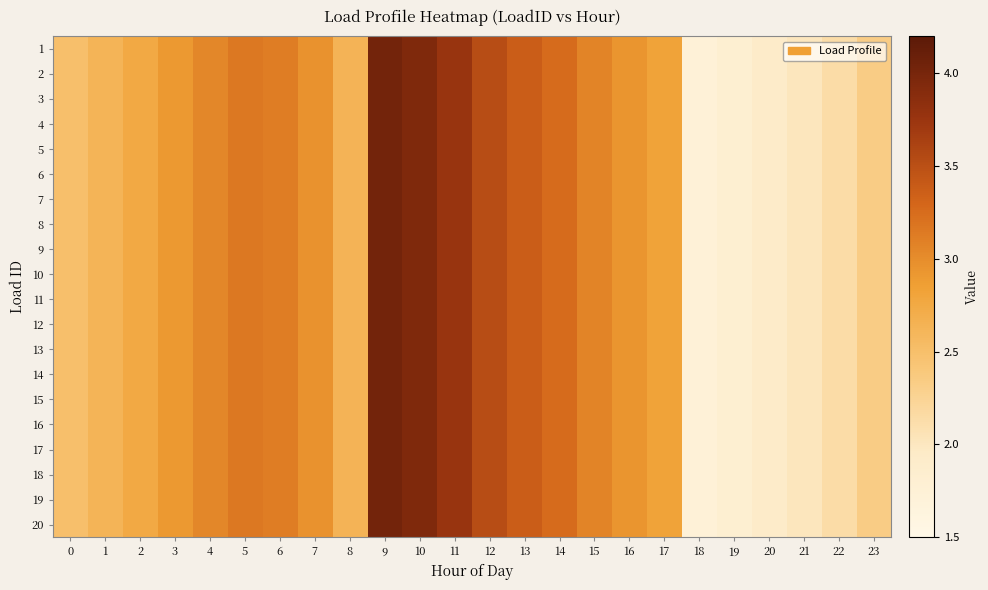

Reading left to right, transcribe all the data shown in this chart.

1: 0=2.5	1=2.6	2=2.7	3=2.9	4=3.0	5=3.2	6=3.1	7=3.0	8=2.6	9=4.0	10=3.9	11=3.8	12=3.5	13=3.4	14=3.3	15=3.1	16=2.9	17=2.8	18=1.7	19=1.8	20=1.9	21=2.0	22=2.1	23=2.3
2: 0=2.5	1=2.6	2=2.7	3=2.9	4=3.0	5=3.2	6=3.1	7=3.0	8=2.6	9=4.0	10=3.9	11=3.8	12=3.5	13=3.4	14=3.3	15=3.1	16=2.9	17=2.8	18=1.7	19=1.8	20=1.9	21=2.0	22=2.1	23=2.3
3: 0=2.5	1=2.6	2=2.7	3=2.9	4=3.0	5=3.2	6=3.1	7=3.0	8=2.6	9=4.0	10=3.9	11=3.8	12=3.5	13=3.4	14=3.3	15=3.1	16=2.9	17=2.8	18=1.7	19=1.8	20=1.9	21=2.0	22=2.1	23=2.3
4: 0=2.5	1=2.6	2=2.7	3=2.9	4=3.0	5=3.2	6=3.1	7=3.0	8=2.6	9=4.0	10=3.9	11=3.8	12=3.5	13=3.4	14=3.3	15=3.1	16=2.9	17=2.8	18=1.7	19=1.8	20=1.9	21=2.0	22=2.1	23=2.3
5: 0=2.5	1=2.6	2=2.7	3=2.9	4=3.0	5=3.2	6=3.1	7=3.0	8=2.6	9=4.0	10=3.9	11=3.8	12=3.5	13=3.4	14=3.3	15=3.1	16=2.9	17=2.8	18=1.7	19=1.8	20=1.9	21=2.0	22=2.1	23=2.3
6: 0=2.5	1=2.6	2=2.7	3=2.9	4=3.0	5=3.2	6=3.1	7=3.0	8=2.6	9=4.0	10=3.9	11=3.8	12=3.5	13=3.4	14=3.3	15=3.1	16=2.9	17=2.8	18=1.7	19=1.8	20=1.9	21=2.0	22=2.1	23=2.3
7: 0=2.5	1=2.6	2=2.7	3=2.9	4=3.0	5=3.2	6=3.1	7=3.0	8=2.6	9=4.0	10=3.9	11=3.8	12=3.5	13=3.4	14=3.3	15=3.1	16=2.9	17=2.8	18=1.7	19=1.8	20=1.9	21=2.0	22=2.1	23=2.3
8: 0=2.5	1=2.6	2=2.7	3=2.9	4=3.0	5=3.2	6=3.1	7=3.0	8=2.6	9=4.0	10=3.9	11=3.8	12=3.5	13=3.4	14=3.3	15=3.1	16=2.9	17=2.8	18=1.7	19=1.8	20=1.9	21=2.0	22=2.1	23=2.3
9: 0=2.5	1=2.6	2=2.7	3=2.9	4=3.0	5=3.2	6=3.1	7=3.0	8=2.6	9=4.0	10=3.9	11=3.8	12=3.5	13=3.4	14=3.3	15=3.1	16=2.9	17=2.8	18=1.7	19=1.8	20=1.9	21=2.0	22=2.1	23=2.3
10: 0=2.5	1=2.6	2=2.7	3=2.9	4=3.0	5=3.2	6=3.1	7=3.0	8=2.6	9=4.0	10=3.9	11=3.8	12=3.5	13=3.4	14=3.3	15=3.1	16=2.9	17=2.8	18=1.7	19=1.8	20=1.9	21=2.0	22=2.1	23=2.3
11: 0=2.5	1=2.6	2=2.7	3=2.9	4=3.0	5=3.2	6=3.1	7=3.0	8=2.6	9=4.0	10=3.9	11=3.8	12=3.5	13=3.4	14=3.3	15=3.1	16=2.9	17=2.8	18=1.7	19=1.8	20=1.9	21=2.0	22=2.1	23=2.3
12: 0=2.5	1=2.6	2=2.7	3=2.9	4=3.0	5=3.2	6=3.1	7=3.0	8=2.6	9=4.0	10=3.9	11=3.8	12=3.5	13=3.4	14=3.3	15=3.1	16=2.9	17=2.8	18=1.7	19=1.8	20=1.9	21=2.0	22=2.1	23=2.3
13: 0=2.5	1=2.6	2=2.7	3=2.9	4=3.0	5=3.2	6=3.1	7=3.0	8=2.6	9=4.0	10=3.9	11=3.8	12=3.5	13=3.4	14=3.3	15=3.1	16=2.9	17=2.8	18=1.7	19=1.8	20=1.9	21=2.0	22=2.1	23=2.3
14: 0=2.5	1=2.6	2=2.7	3=2.9	4=3.0	5=3.2	6=3.1	7=3.0	8=2.6	9=4.0	10=3.9	11=3.8	12=3.5	13=3.4	14=3.3	15=3.1	16=2.9	17=2.8	18=1.7	19=1.8	20=1.9	21=2.0	22=2.1	23=2.3
15: 0=2.5	1=2.6	2=2.7	3=2.9	4=3.0	5=3.2	6=3.1	7=3.0	8=2.6	9=4.0	10=3.9	11=3.8	12=3.5	13=3.4	14=3.3	15=3.1	16=2.9	17=2.8	18=1.7	19=1.8	20=1.9	21=2.0	22=2.1	23=2.3
16: 0=2.5	1=2.6	2=2.7	3=2.9	4=3.0	5=3.2	6=3.1	7=3.0	8=2.6	9=4.0	10=3.9	11=3.8	12=3.5	13=3.4	14=3.3	15=3.1	16=2.9	17=2.8	18=1.7	19=1.8	20=1.9	21=2.0	22=2.1	23=2.3
17: 0=2.5	1=2.6	2=2.7	3=2.9	4=3.0	5=3.2	6=3.1	7=3.0	8=2.6	9=4.0	10=3.9	11=3.8	12=3.5	13=3.4	14=3.3	15=3.1	16=2.9	17=2.8	18=1.7	19=1.8	20=1.9	21=2.0	22=2.1	23=2.3
18: 0=2.5	1=2.6	2=2.7	3=2.9	4=3.0	5=3.2	6=3.1	7=3.0	8=2.6	9=4.0	10=3.9	11=3.8	12=3.5	13=3.4	14=3.3	15=3.1	16=2.9	17=2.8	18=1.7	19=1.8	20=1.9	21=2.0	22=2.1	23=2.3
19: 0=2.5	1=2.6	2=2.7	3=2.9	4=3.0	5=3.2	6=3.1	7=3.0	8=2.6	9=4.0	10=3.9	11=3.8	12=3.5	13=3.4	14=3.3	15=3.1	16=2.9	17=2.8	18=1.7	19=1.8	20=1.9	21=2.0	22=2.1	23=2.3
20: 0=2.5	1=2.6	2=2.7	3=2.9	4=3.0	5=3.2	6=3.1	7=3.0	8=2.6	9=4.0	10=3.9	11=3.8	12=3.5	13=3.4	14=3.3	15=3.1	16=2.9	17=2.8	18=1.7	19=1.8	20=1.9	21=2.0	22=2.1	23=2.3